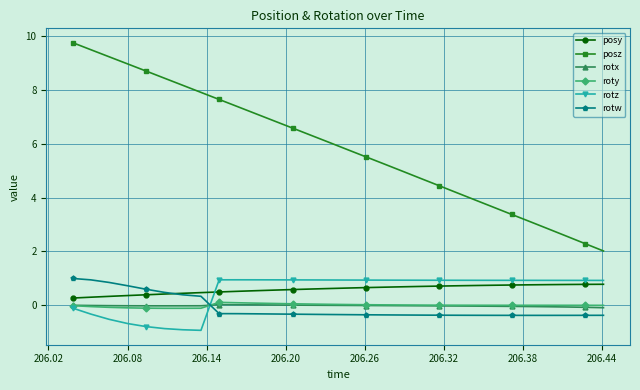

True or false: posz and rotz intersect in this chart.

False